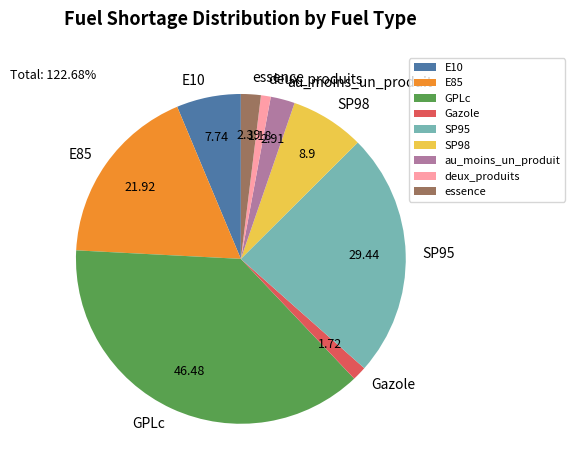

Which slice is the largest?

GPLc